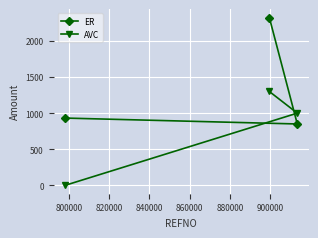

What is the sum of all ER values?

4106.5